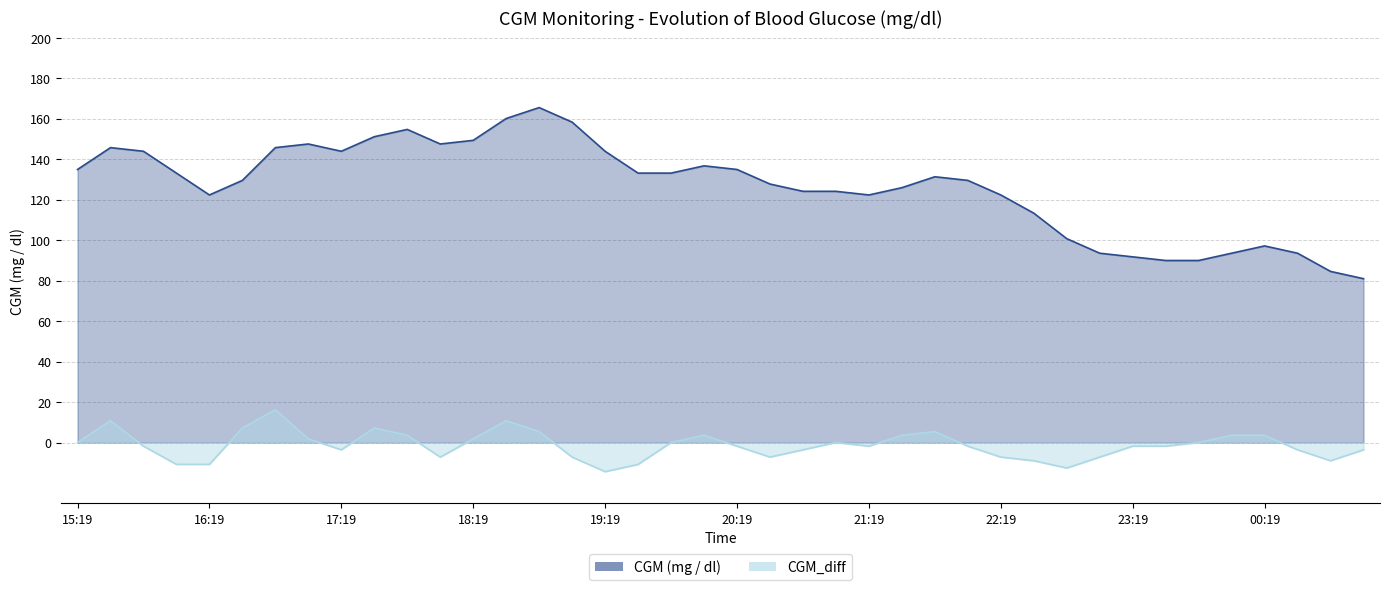

Reading left to right, extract all data points from this chart.

CGM (mg / dl): 135.0	145.8	144.0	133.2	122.4	129.6	145.8	147.6	144.0	151.2	154.8	147.6	149.4	160.2	165.6	158.4	144.0	133.2	133.2	136.8	135.0	127.8	124.2	124.2	122.4	126.0	131.4	129.6	122.4	113.4	100.8	93.6	91.8	90.0	90.0	93.6	97.2	93.6	84.6	81.0
CGM_diff: 0.0	10.8	-1.8	-10.8	-10.8	7.2	16.2	1.8	-3.6	7.2	3.6	-7.2	1.8	10.8	5.4	-7.2	-14.4	-10.8	0.0	3.6	-1.8	-7.2	-3.6	0.0	-1.8	3.6	5.4	-1.8	-7.2	-9.0	-12.6	-7.2	-1.8	-1.8	0.0	3.6	3.6	-3.6	-9.0	-3.6